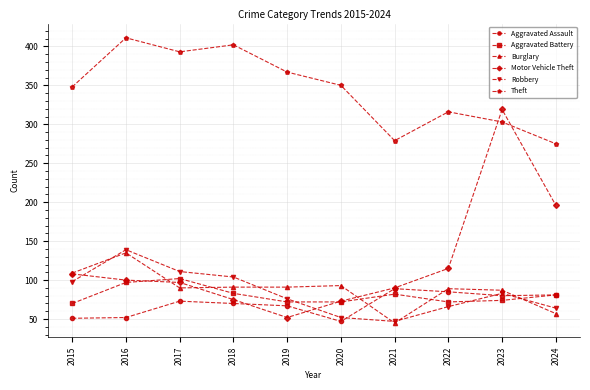

What are all the series names shown in the legend?

Aggravated Assault, Aggravated Battery, Burglary, Motor Vehicle Theft, Robbery, Theft